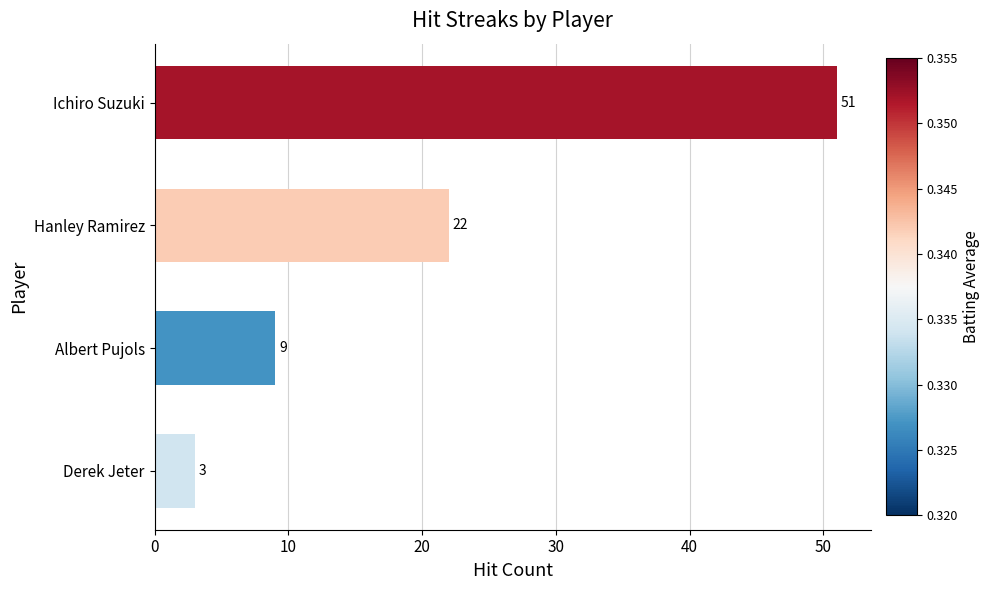

How many categories are shown in the chart?

4